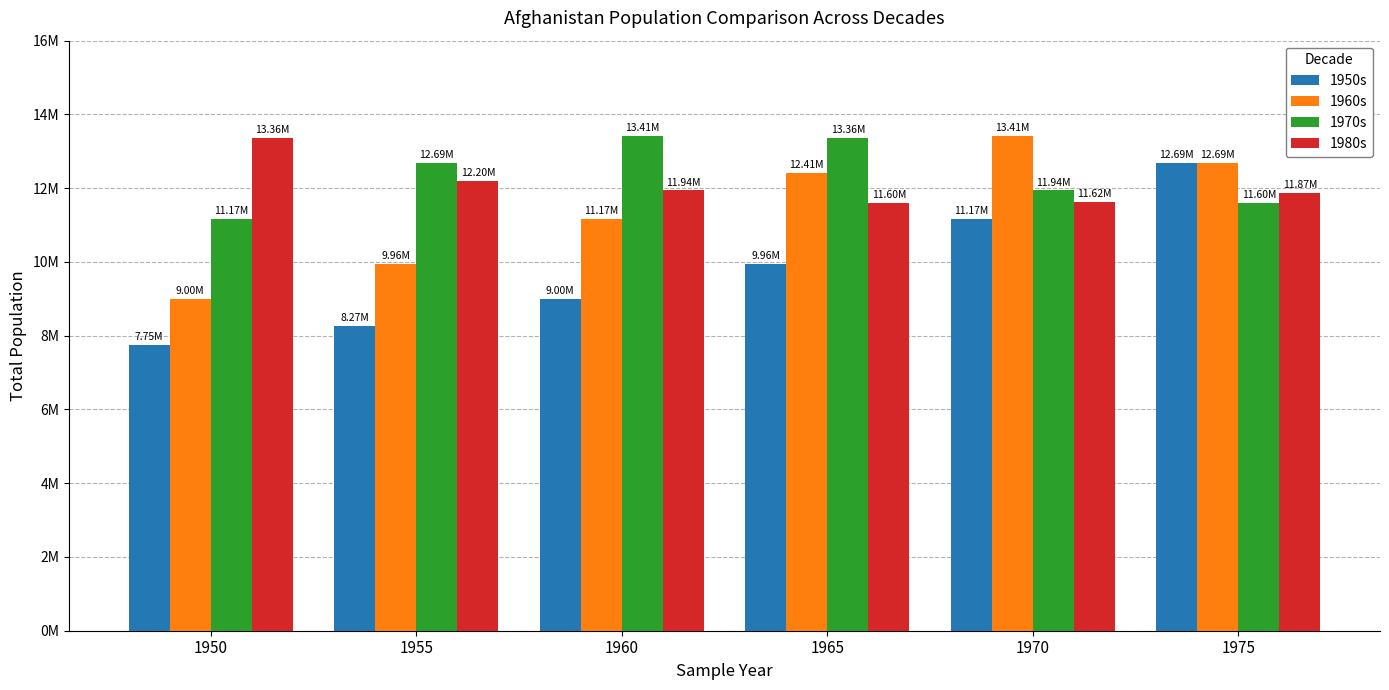

What are all the series names shown in the legend?

1950s, 1960s, 1970s, 1980s